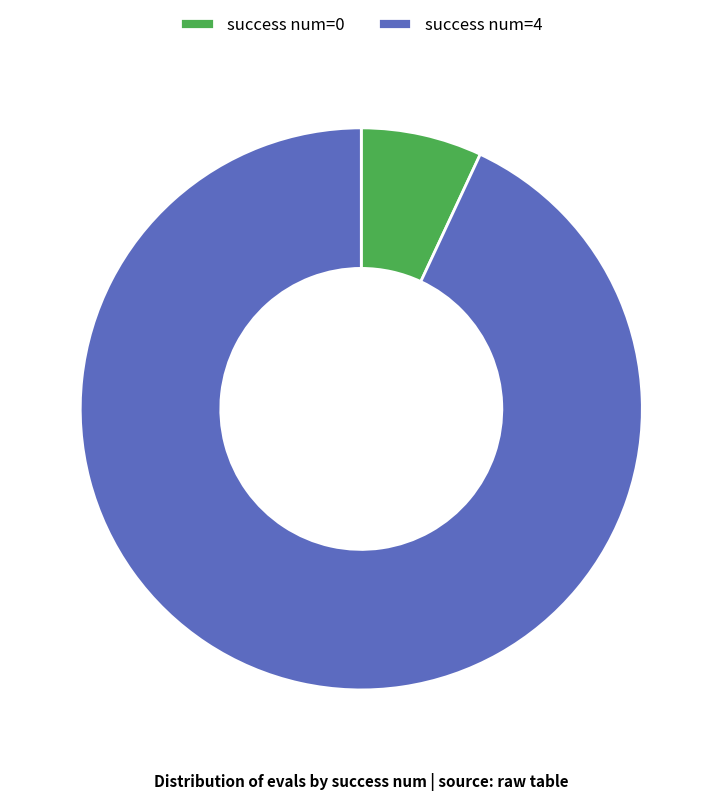

Is it true that success num=4 is 83% of the pie?

False